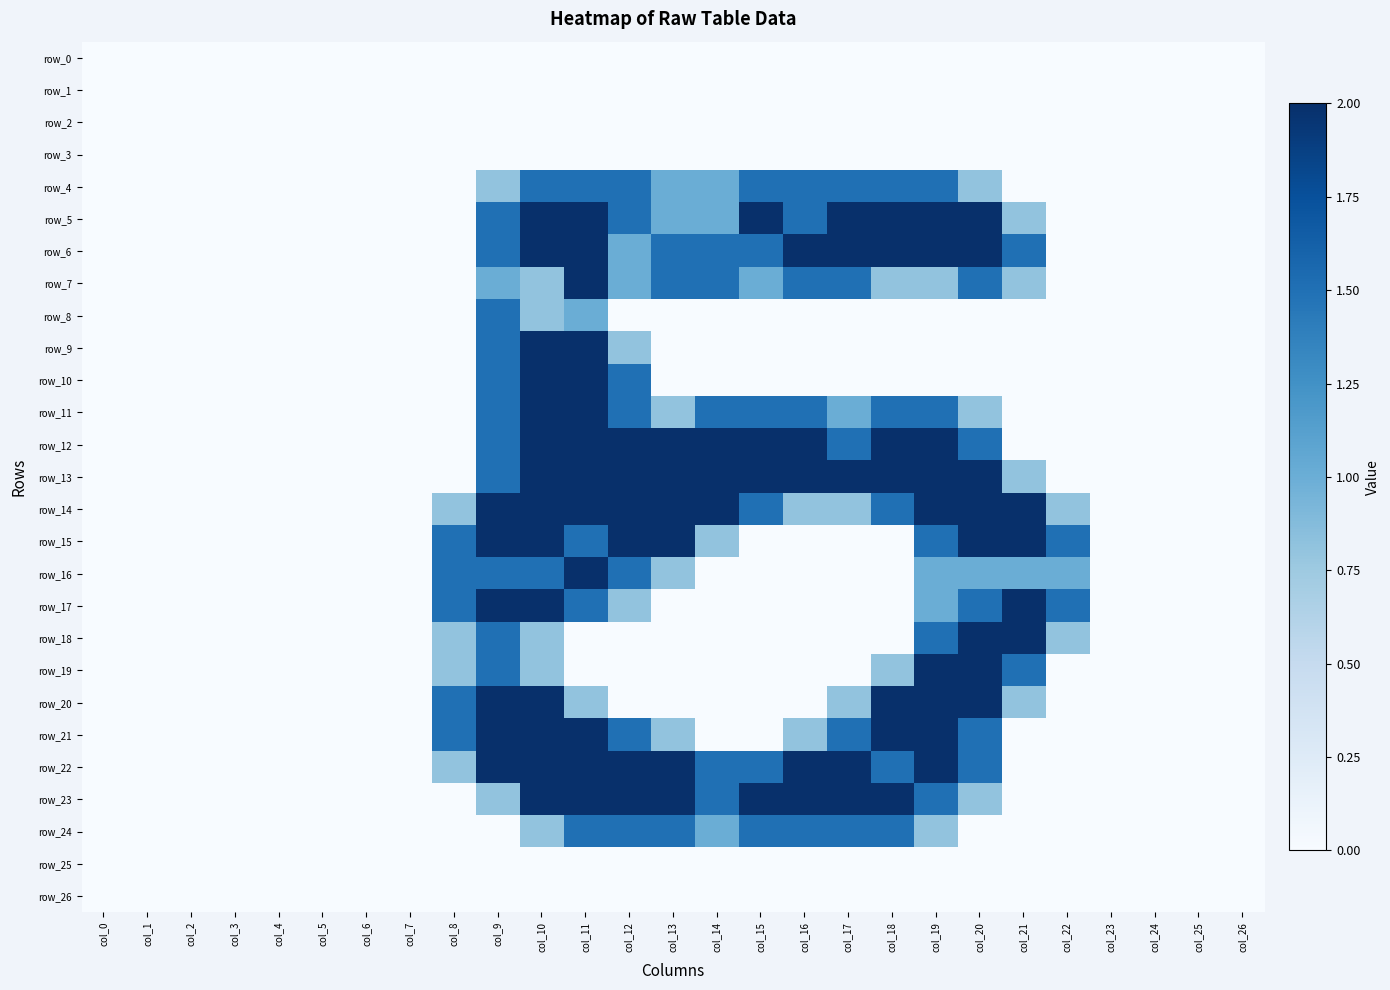

Where is row_24 nearest to the value 0?

col_0